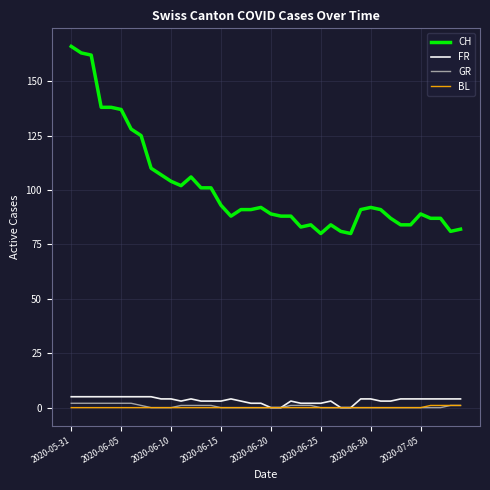

True or false: GR and CH cross at least once.

False